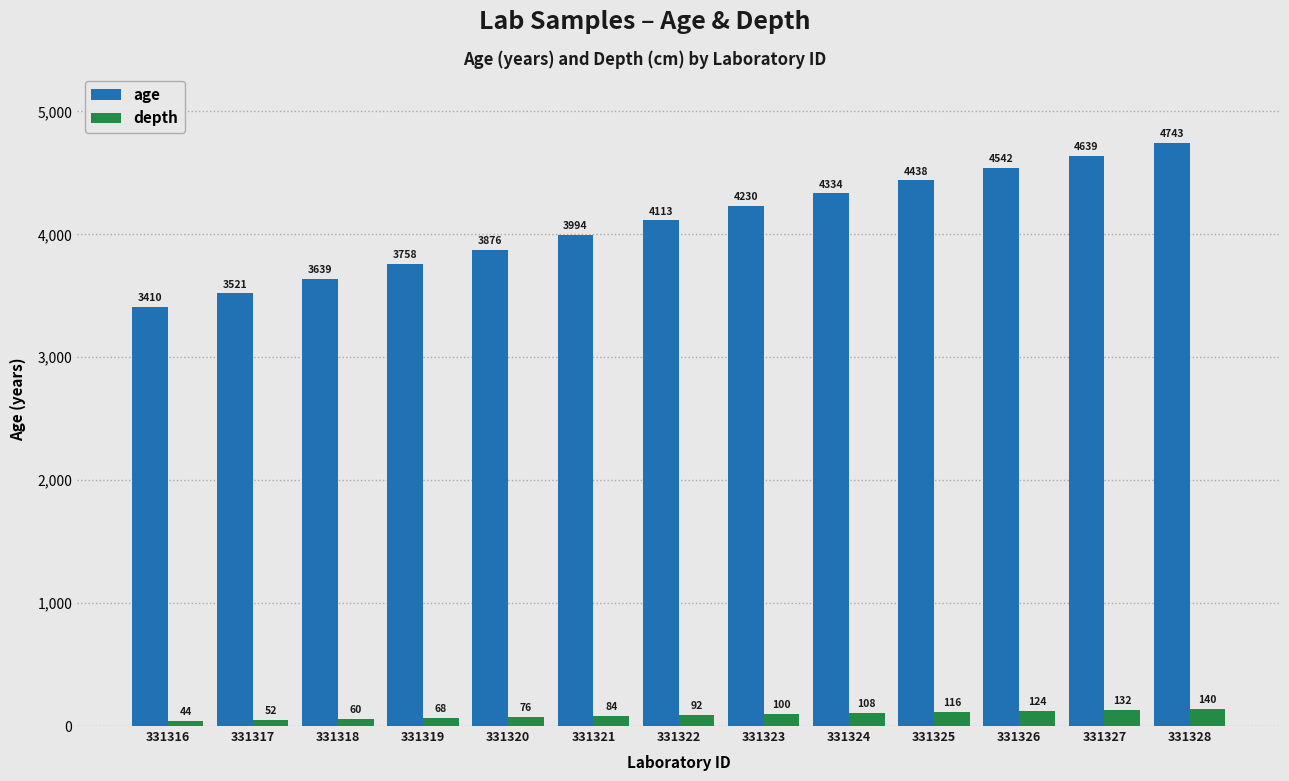

What is the sum of the age values at 331317 and 331324?

7855